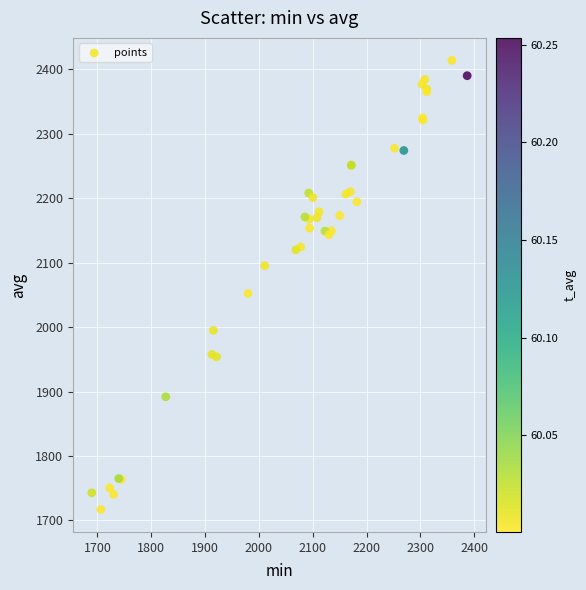

What Y value in the scatter plot is closest to 2065?

2052.3